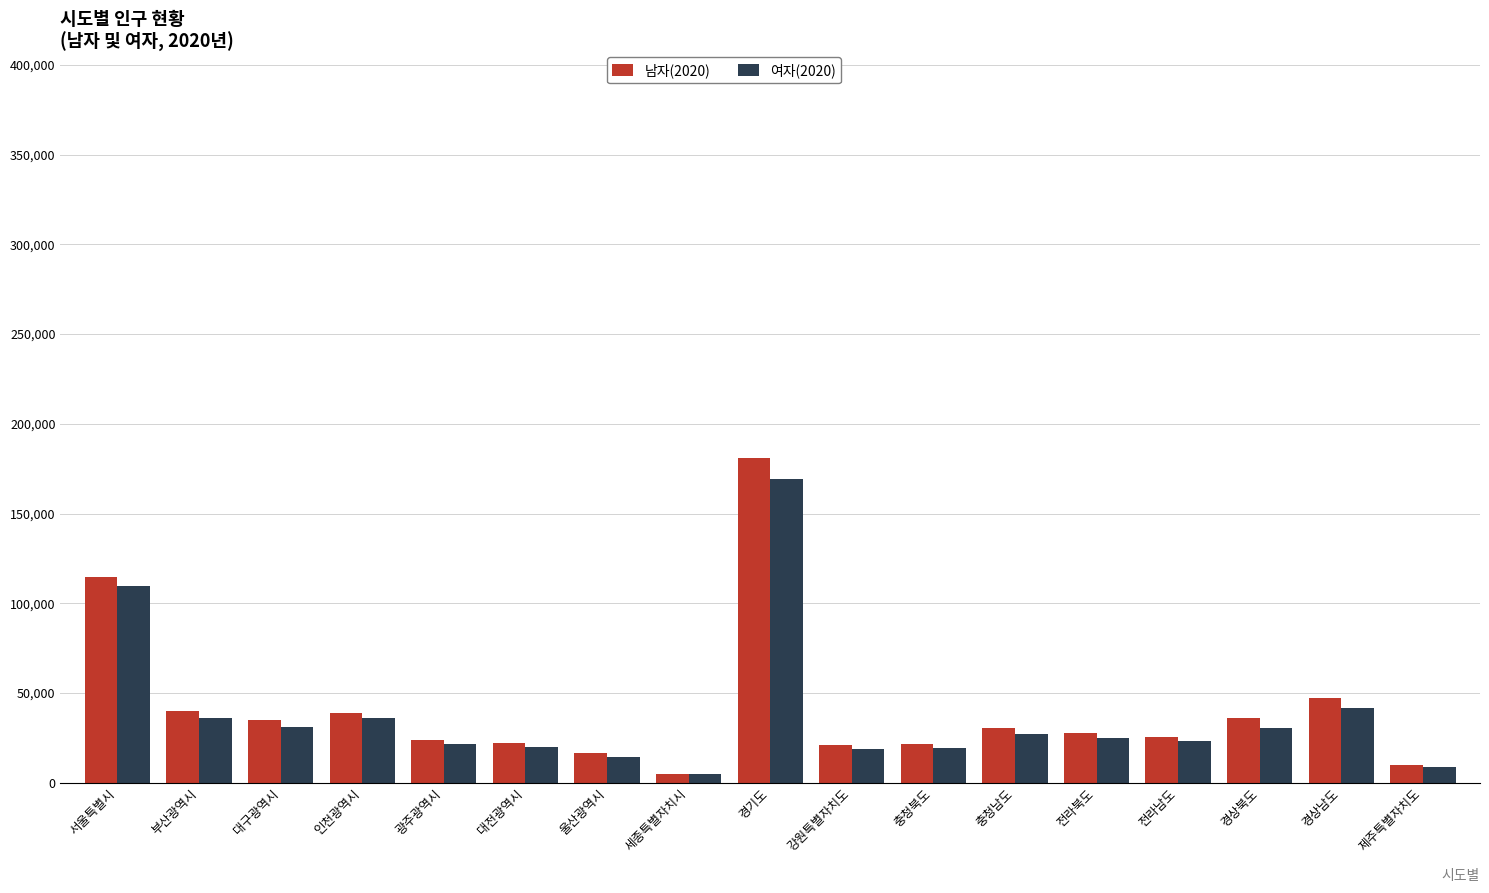

What is the smallest value displayed?

5070